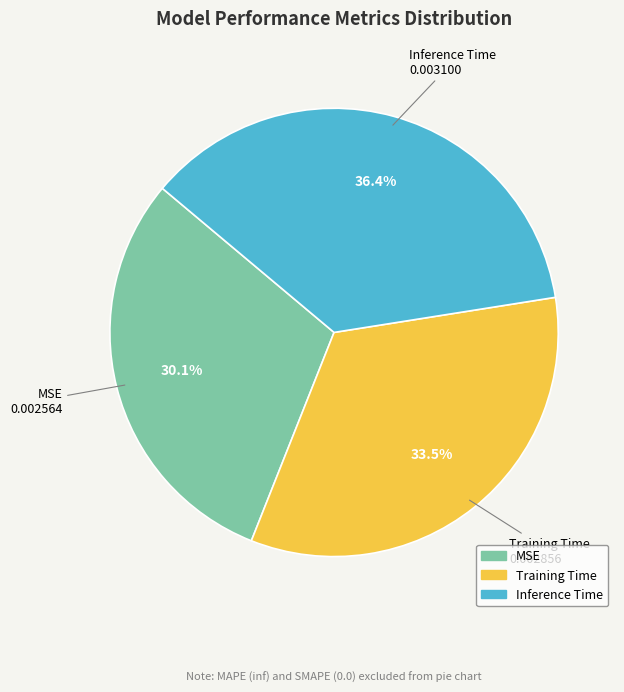

Is there any slice that represents more than half of the pie?

No